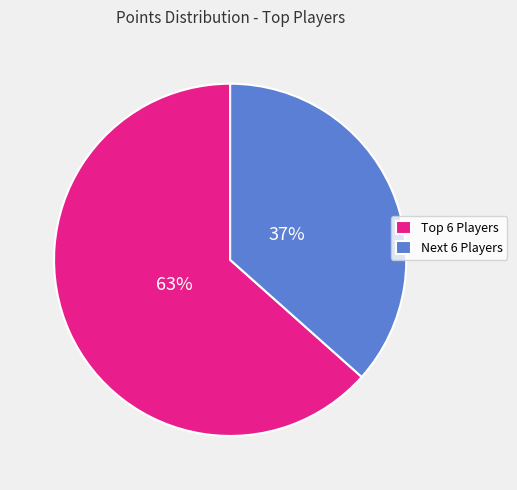

Which category accounts for the majority?

Top 6 Players